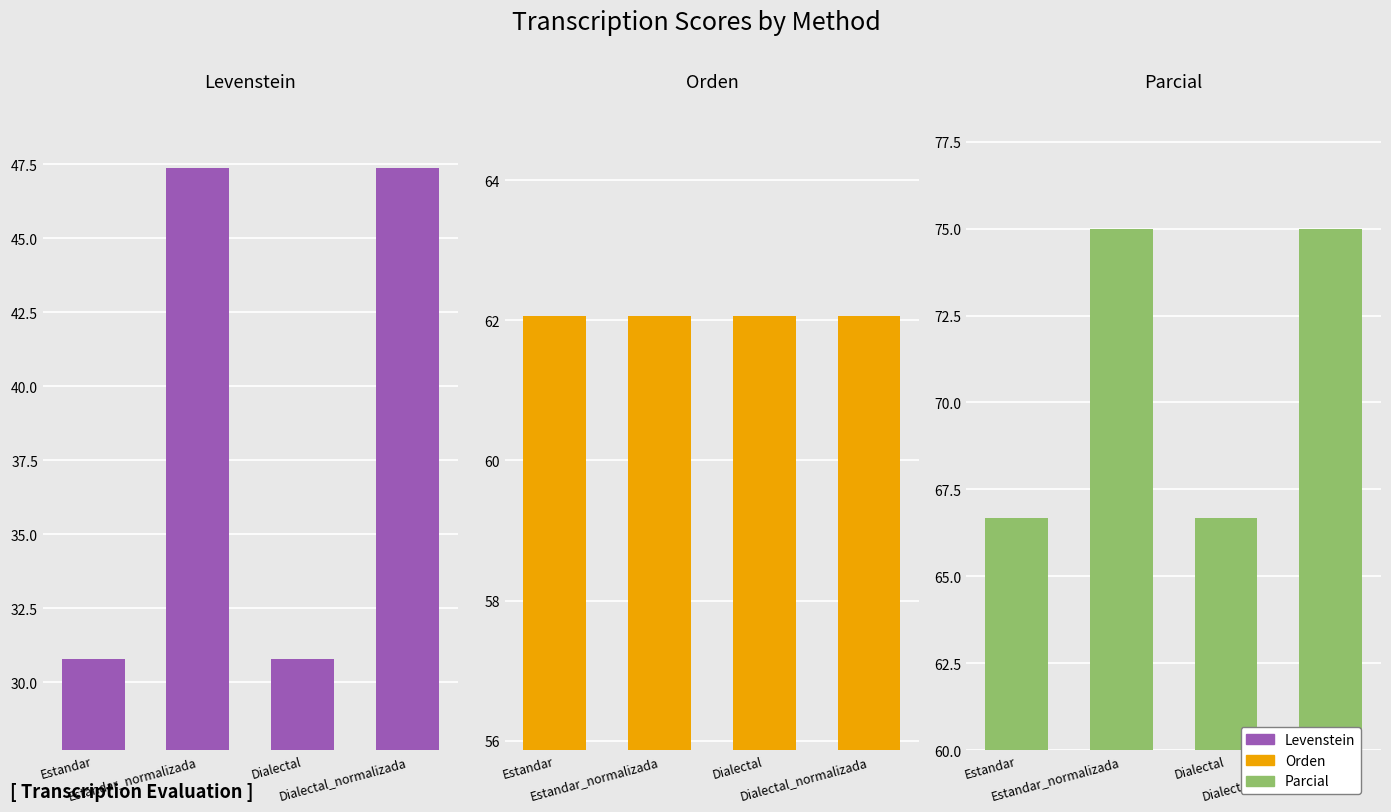

Count the number of categories in the chart.

4